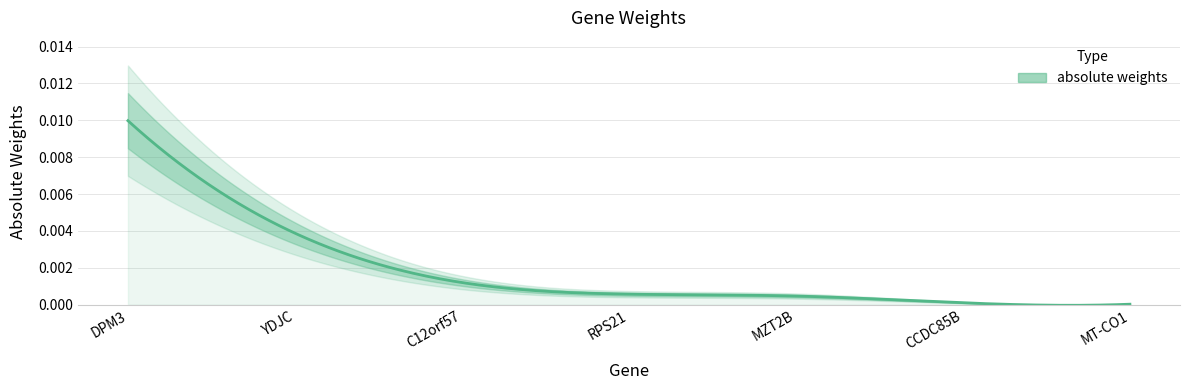

Rank the categories by value from highest to lowest.

DPM3, YDJC, C12orf57, RPS21, MZT2B, CCDC85B, MT-CO1